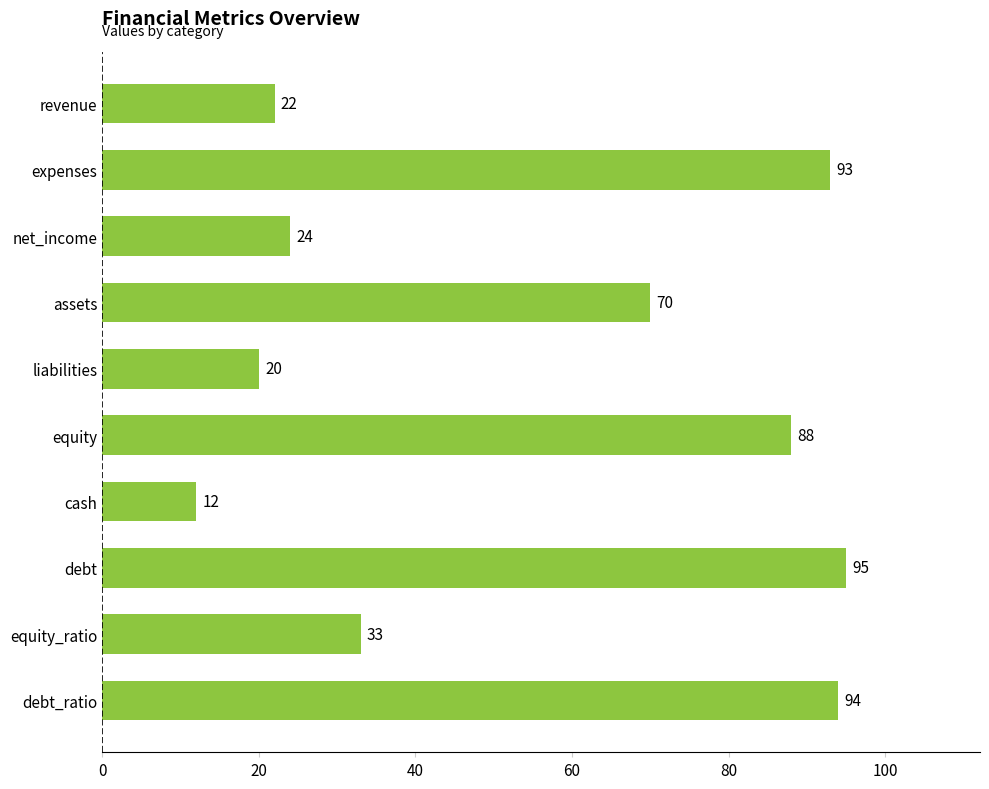

What is the label of the 2nd bar from the top?

expenses